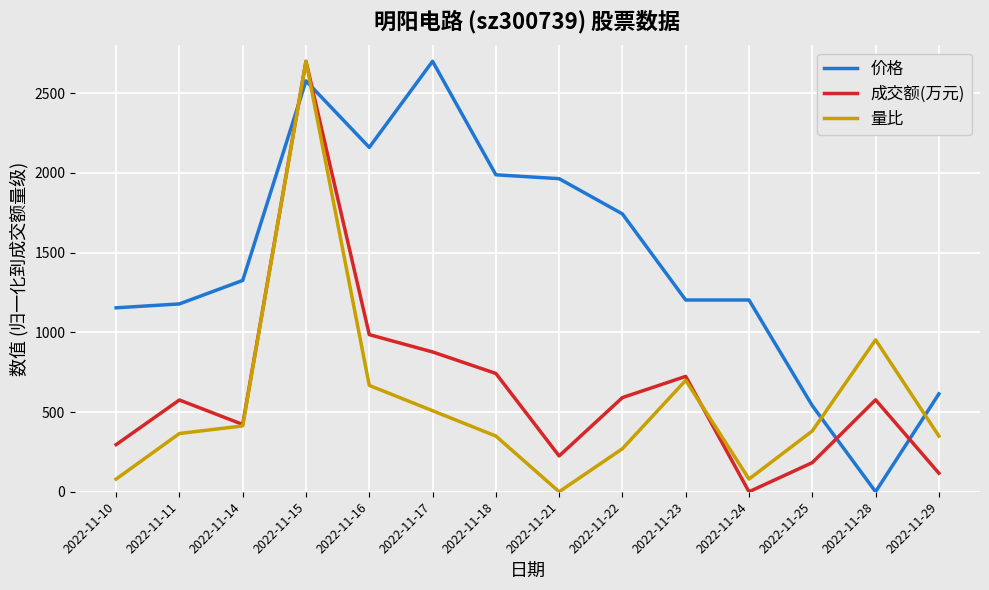

At which category is the sum across all series the highest?

2022-11-15